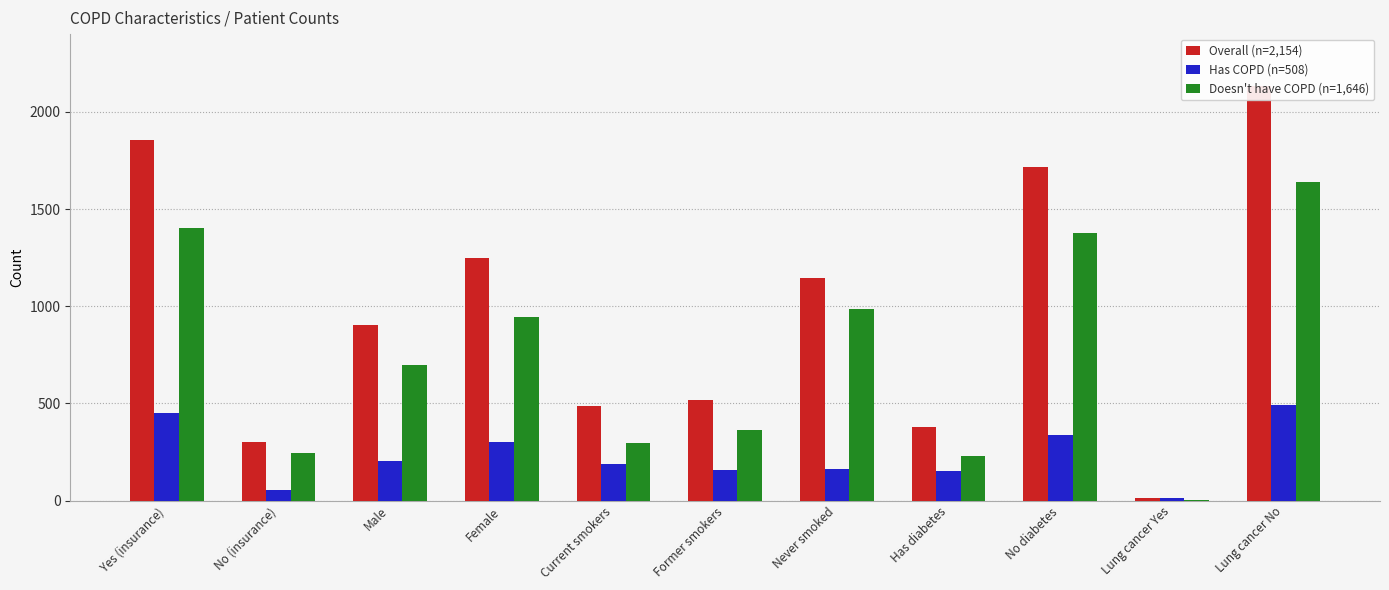

What is the sum of the Overall (n=2,154) values at Never smoked and Has diabetes?

1526